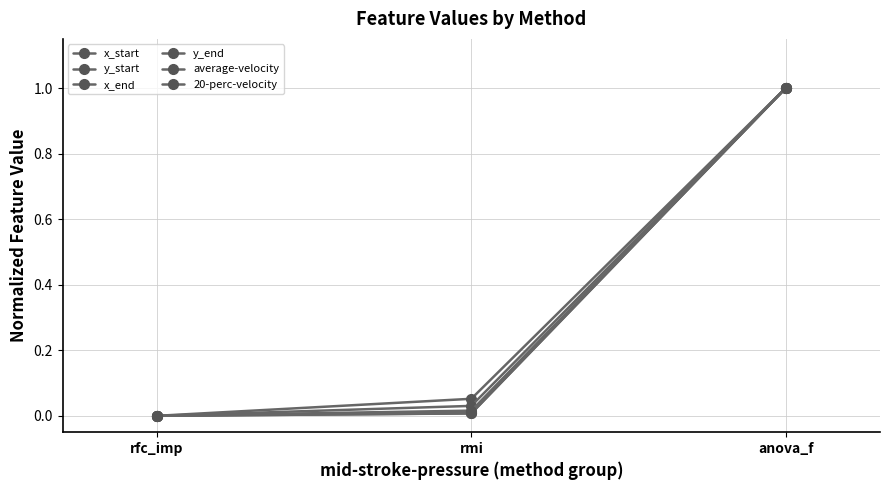

How many lines are shown in the chart?

6